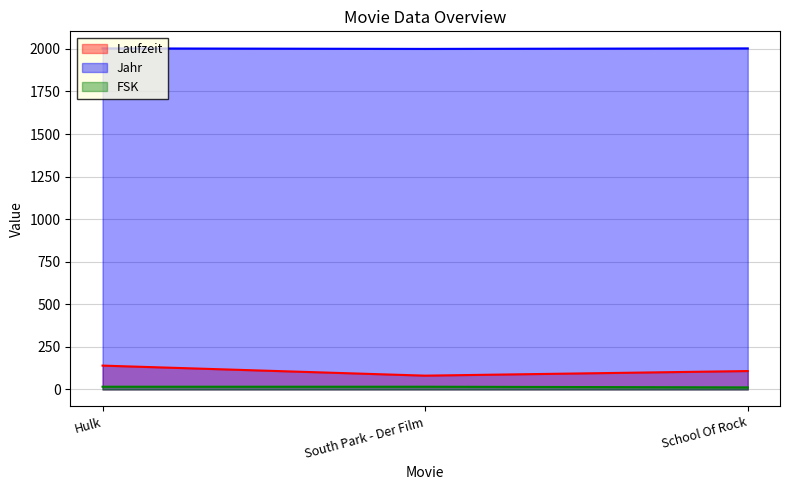

Which has a higher value, School Of Rock or South Park - Der Film?

School Of Rock